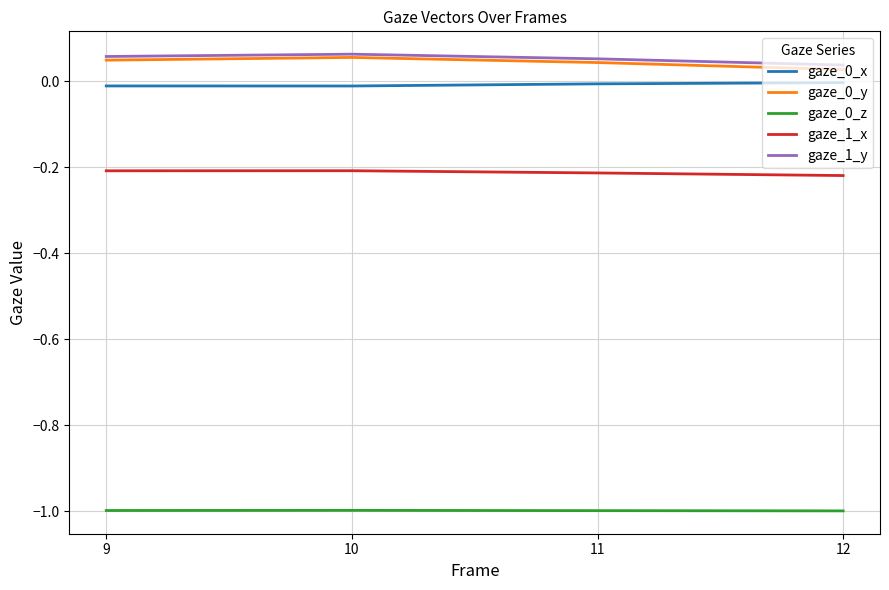

How many lines are shown in the chart?

5